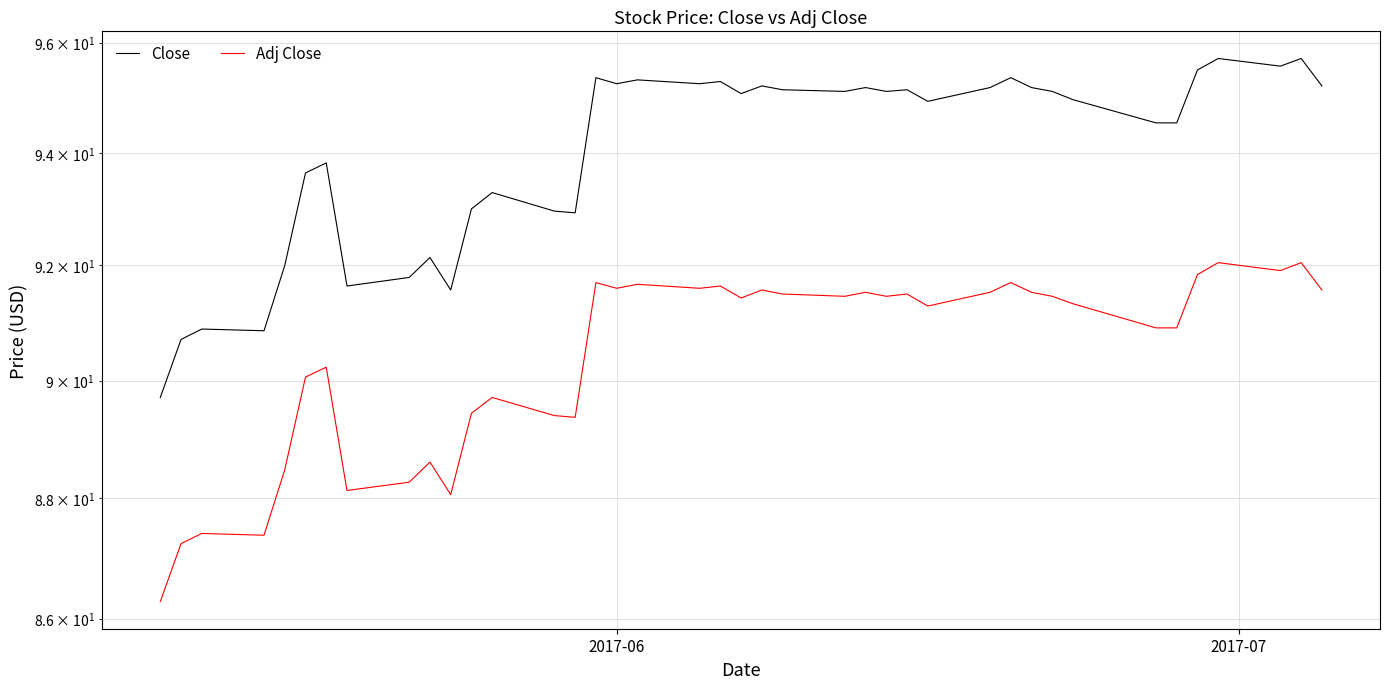

List the series in order of their peak value, highest first.

Close, Adj Close